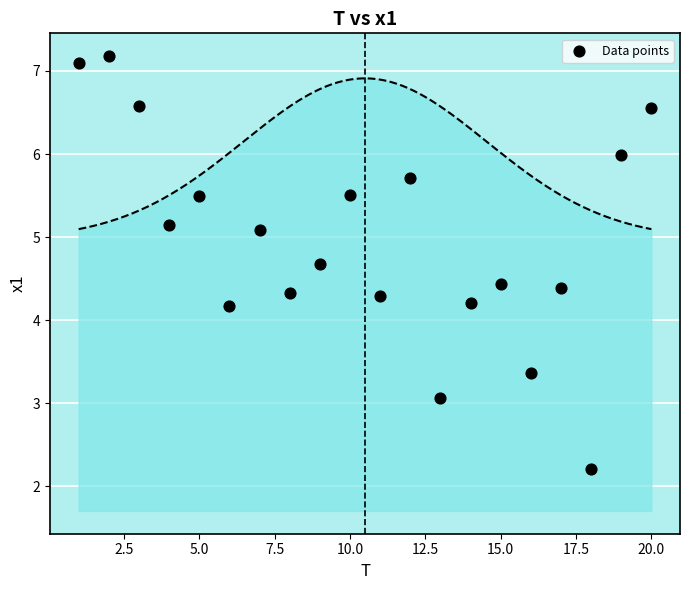

What is the range of Y values (max minus min)?

5.0